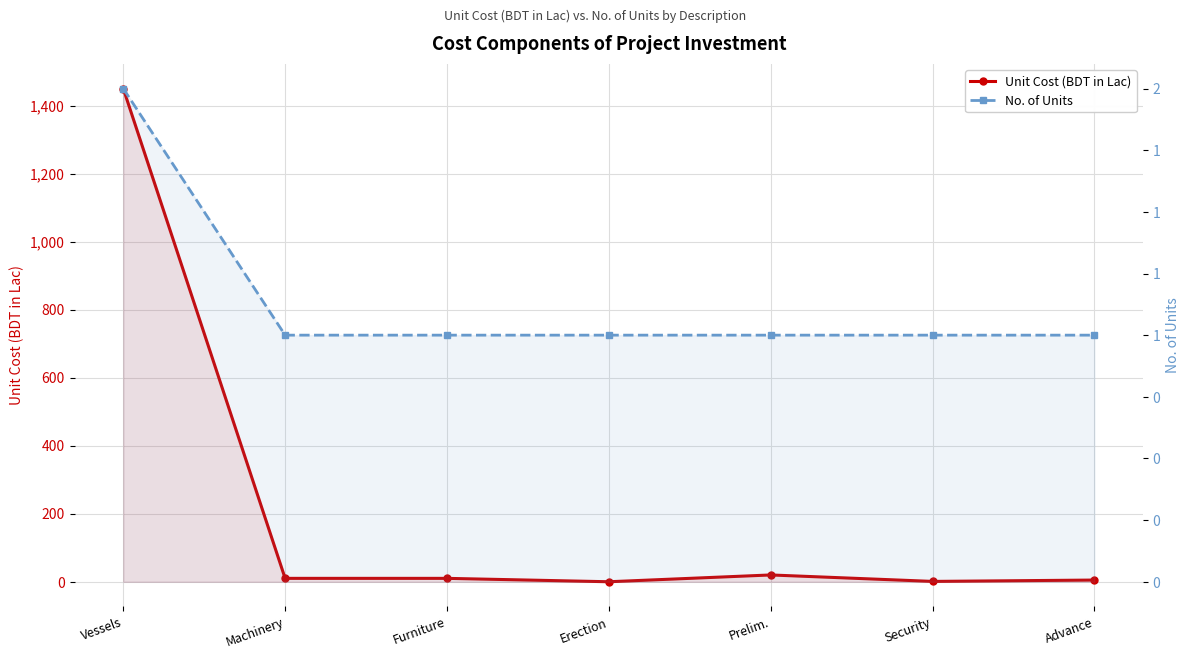

How many interior local peaks does the Unit Cost (BDT in Lac) series have?

1